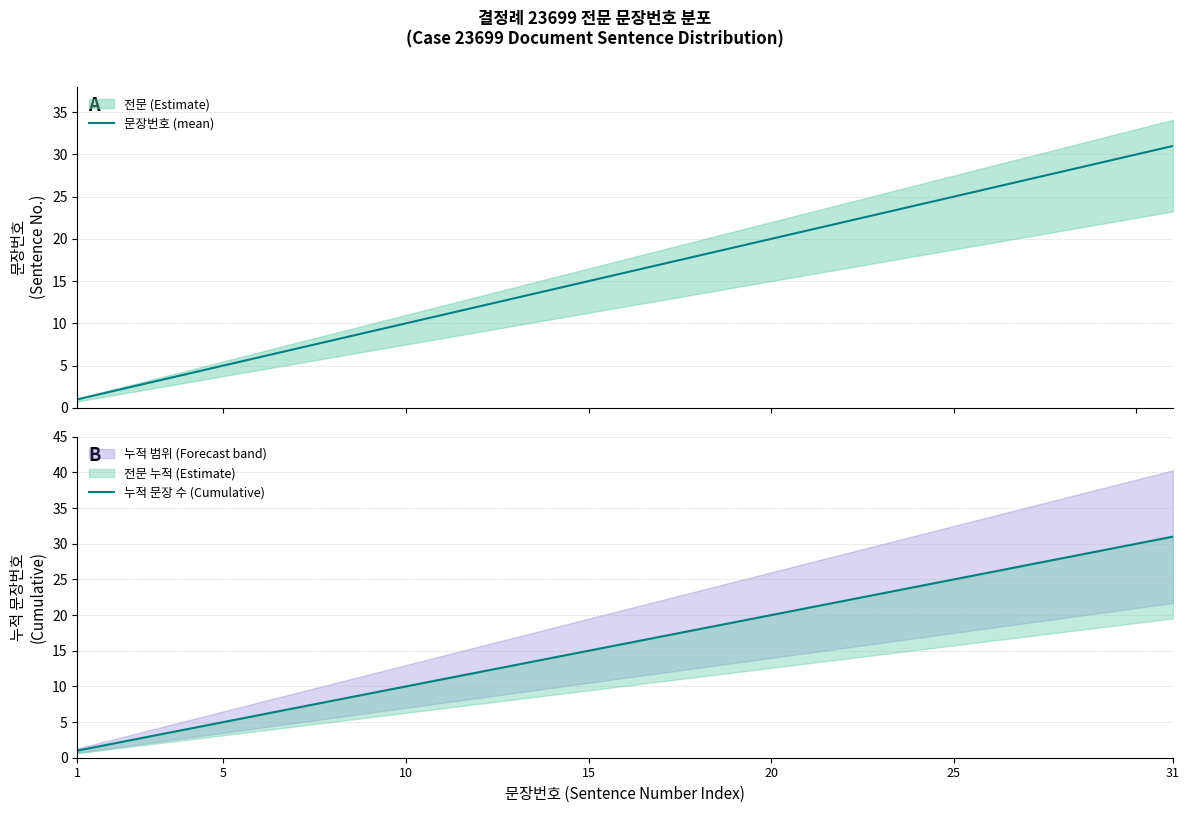

True or false: 누적 문장 수 (Cumulative) and 문장번호 (mean) cross at least once.

False